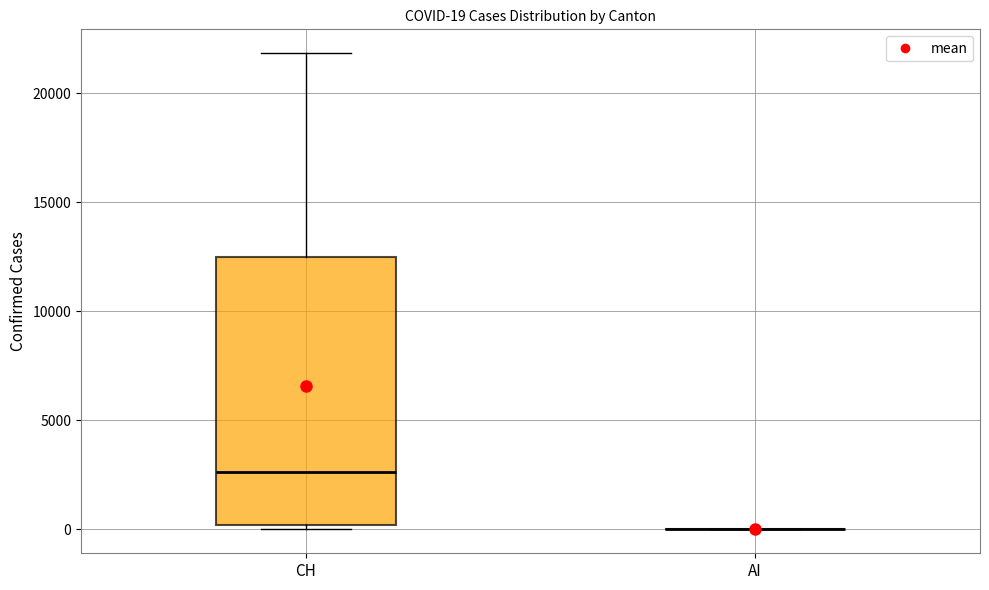

Comparing the boxes themselves (not the whiskers), which one is the tallest?

CH